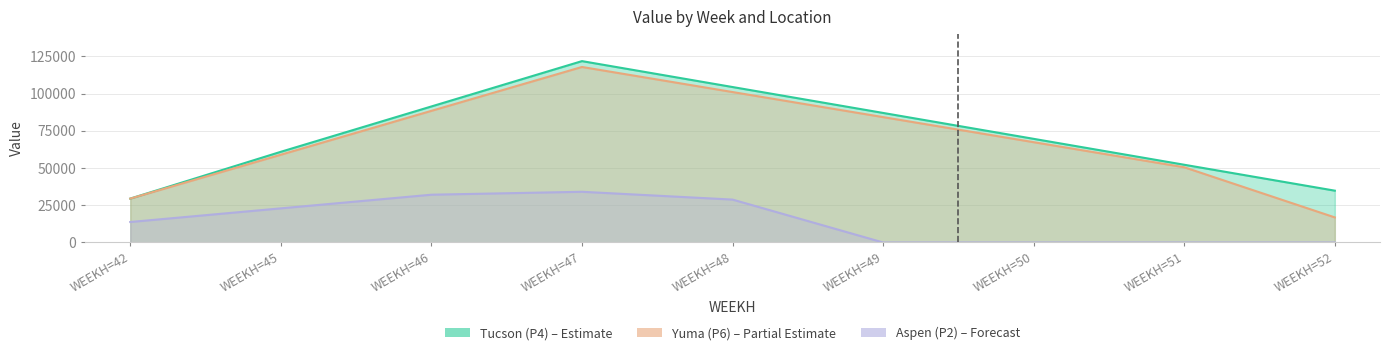

Is the value of Aspen (P2) at WEEKH=49 greater than the value of Tucson (P4) at WEEKH=49?

No